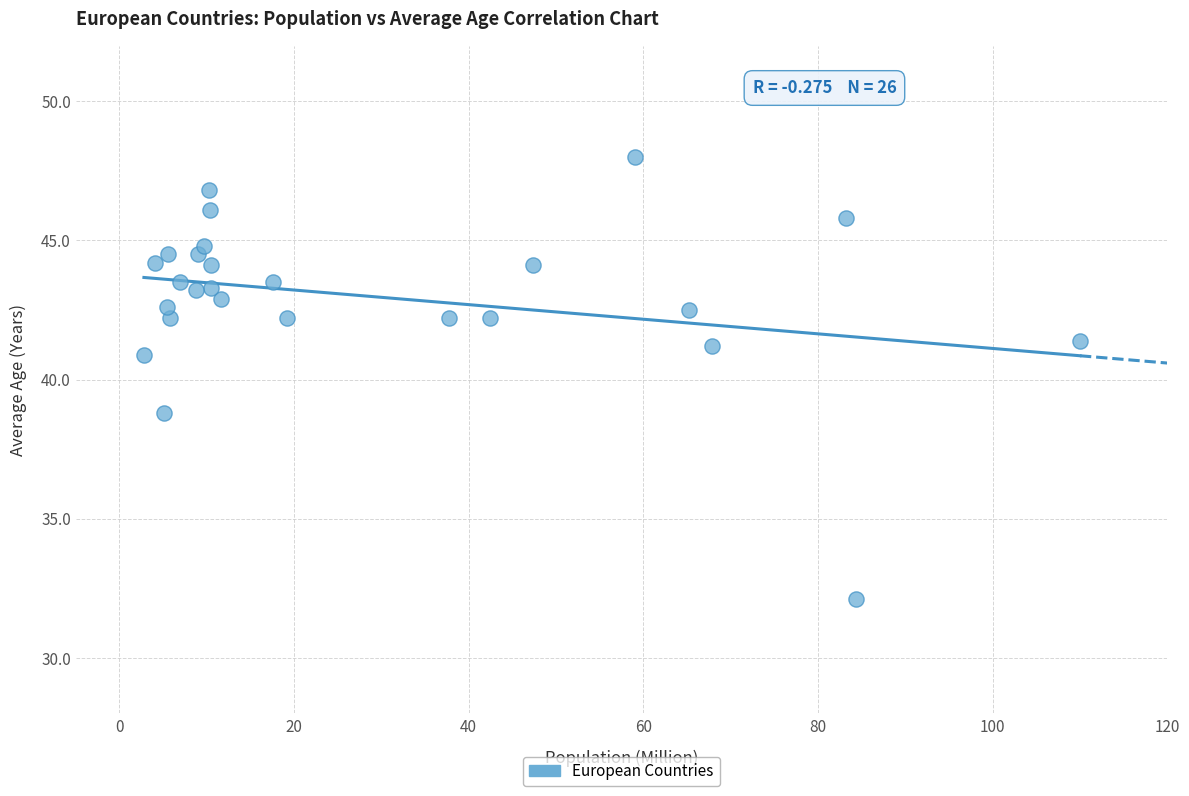

What is the range of X values (max minus min)?

107.2